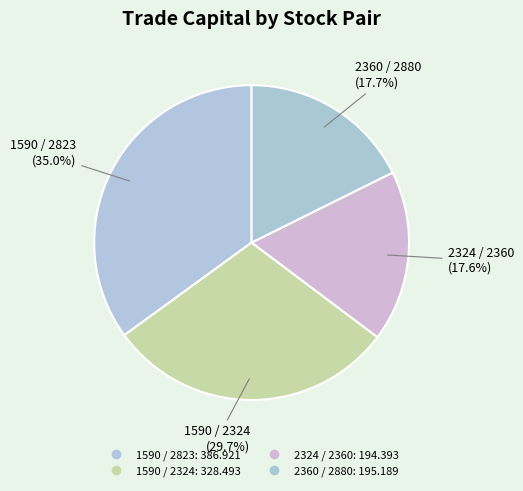

Which slice is the largest?

1590 / 2823